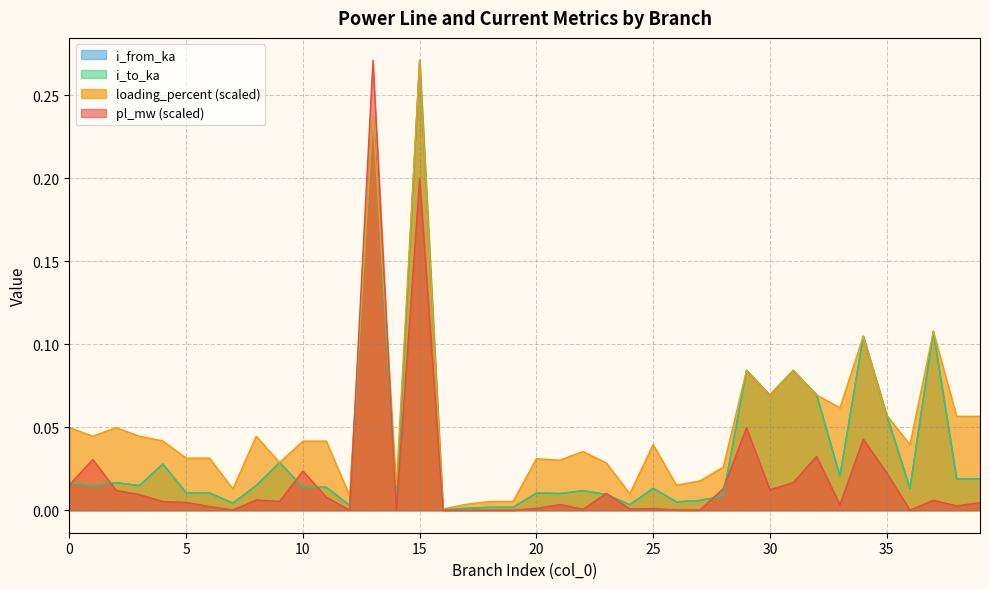

How many distinct data groups are displayed?

4